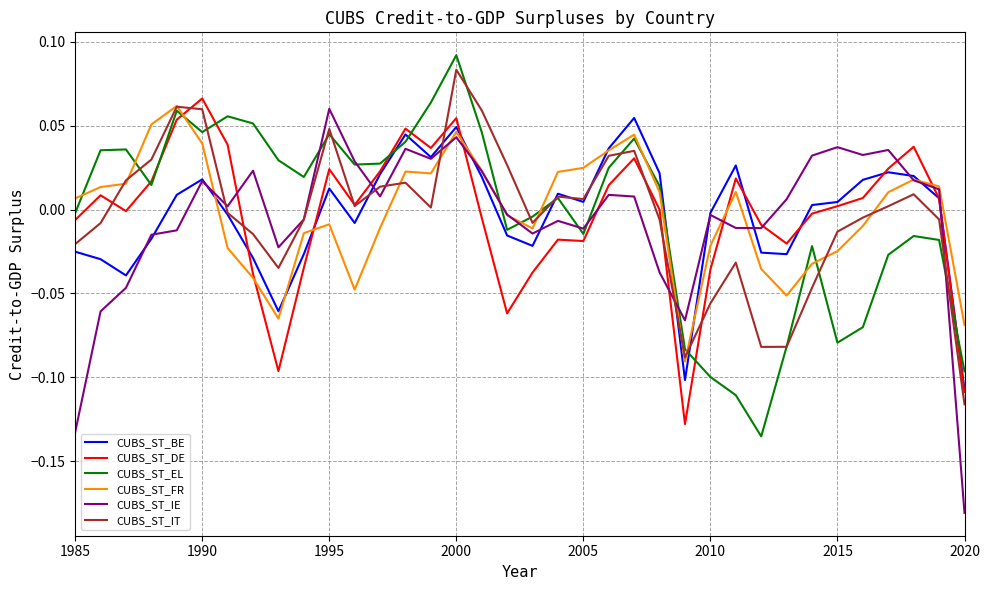

Which series has the widest spread of values?

CUBS_ST_IE